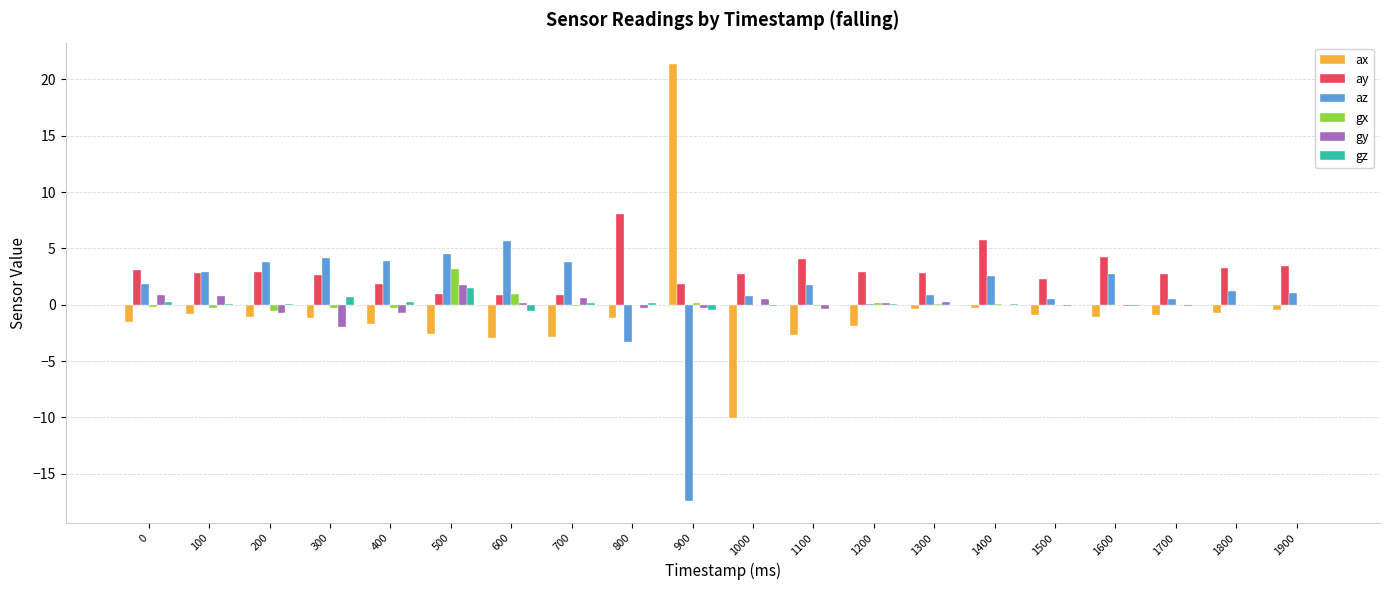

Is the value of ay at 1200 greater than the value of az at 1300?

Yes